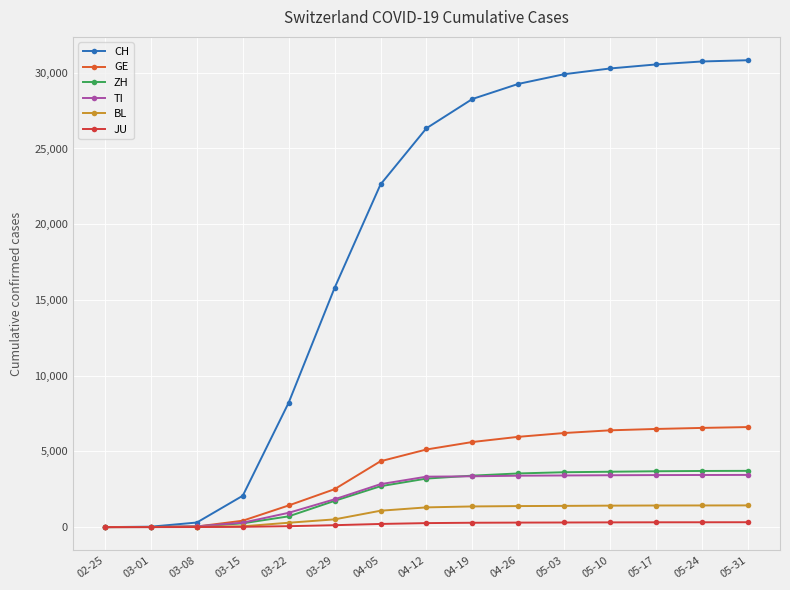

What is the difference between the highest and lowest values at 03-29?

15668